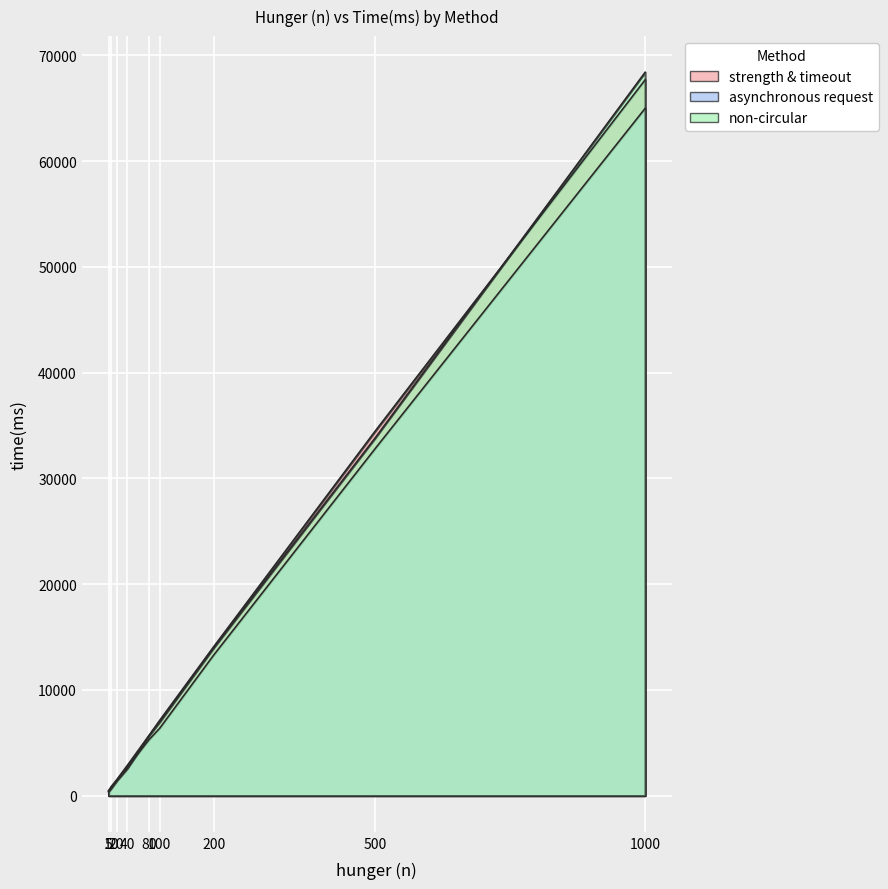

True or false: strength & timeout has more than 0 points higher than both neighbors.

False